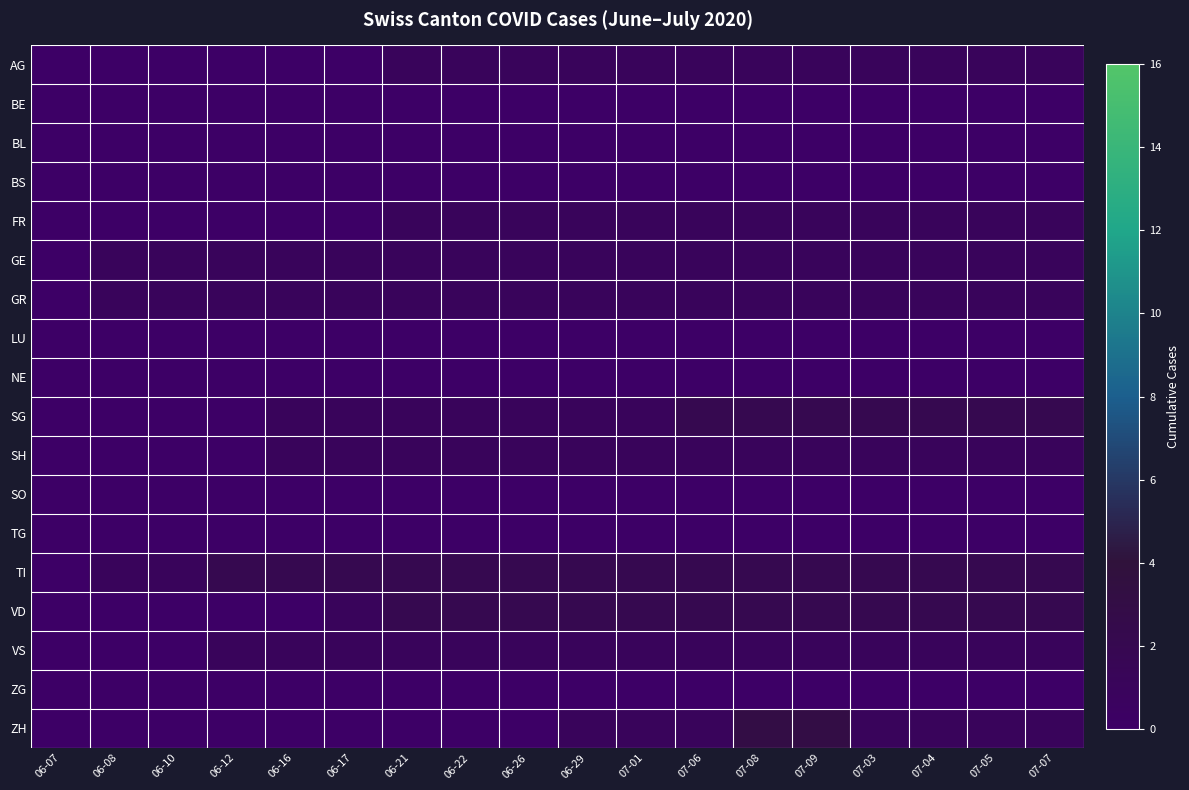

What is the difference between the highest and lowest values at 06-22?

2